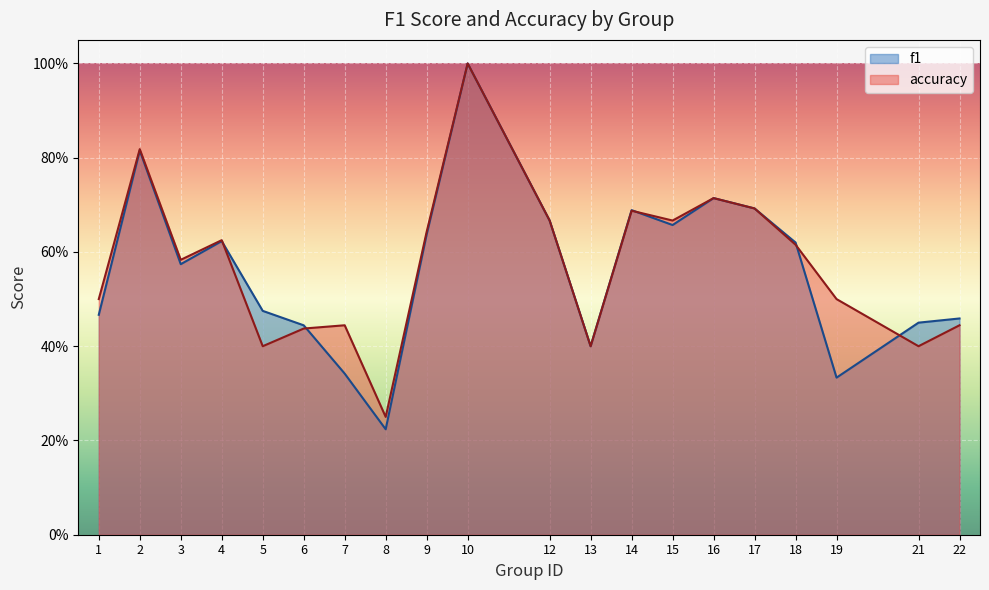

What is the value of the accuracy point at the 1st from the left?

0.5